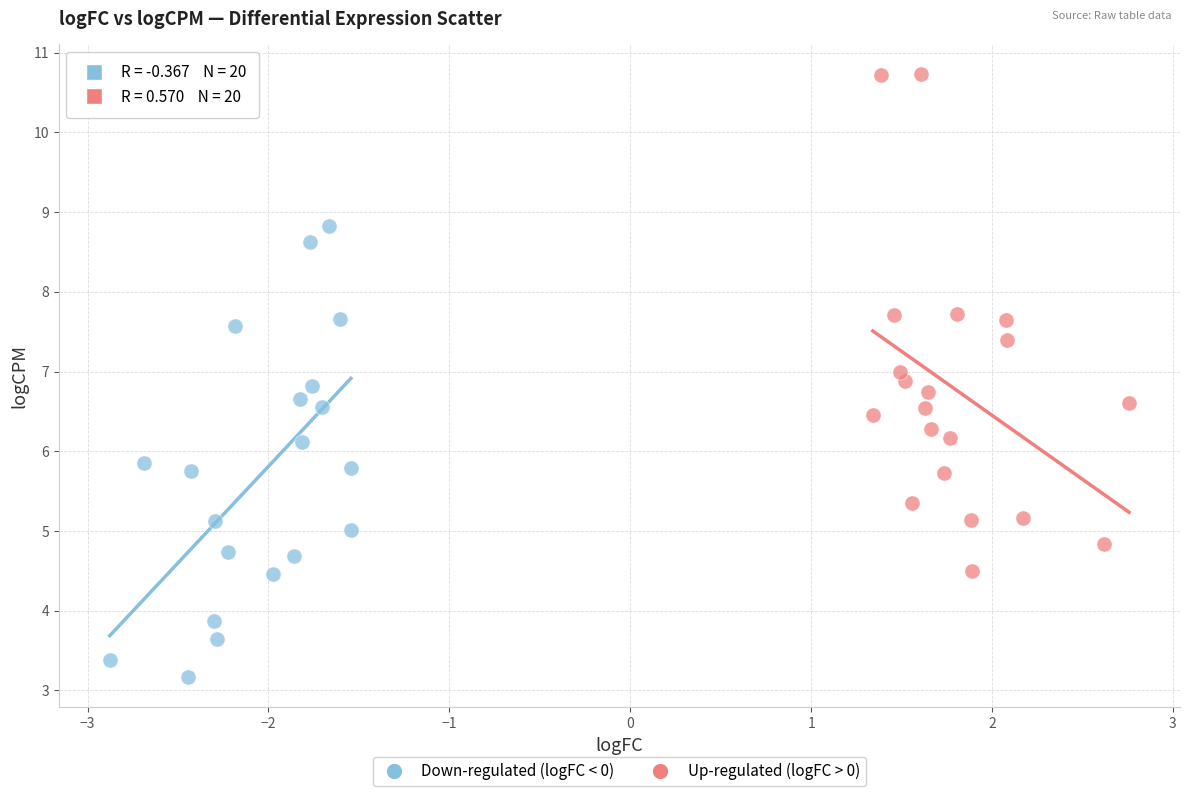

Which series contains the highest Y value?

Up-regulated (logFC > 0)